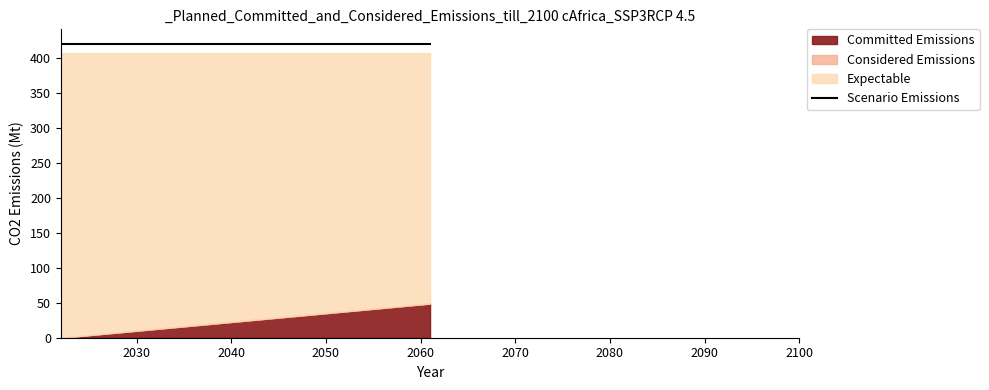

How many series are shown in this chart?

4